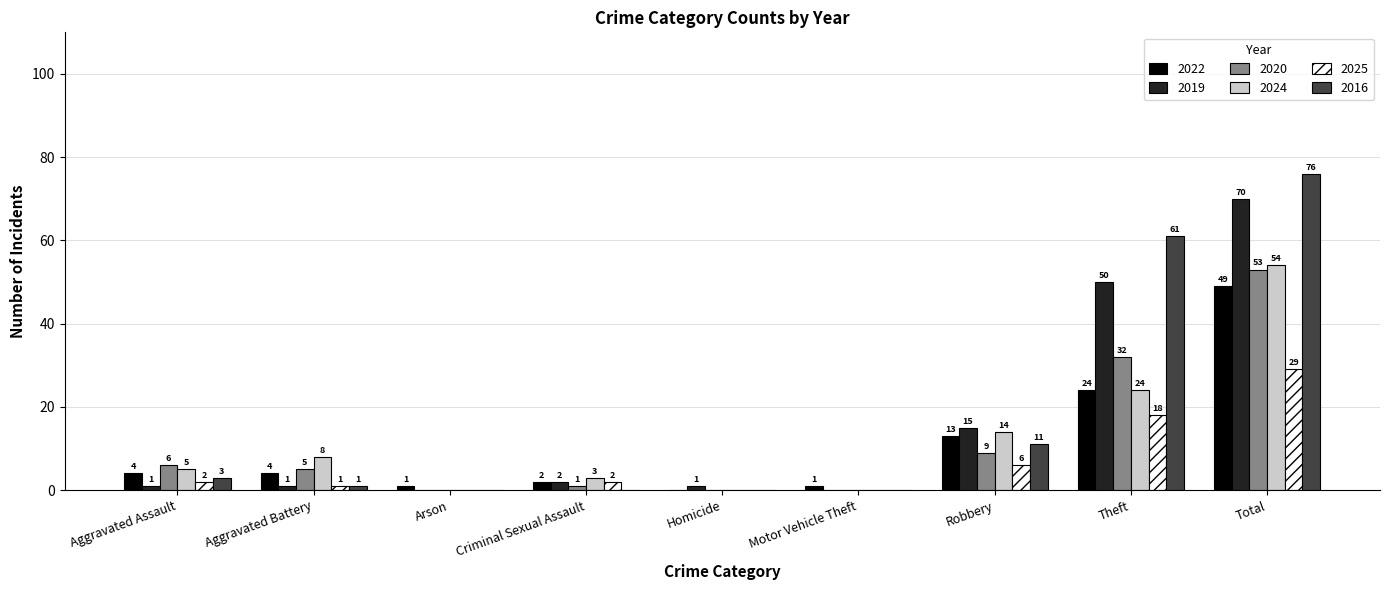

How many distinct data groups are displayed?

6